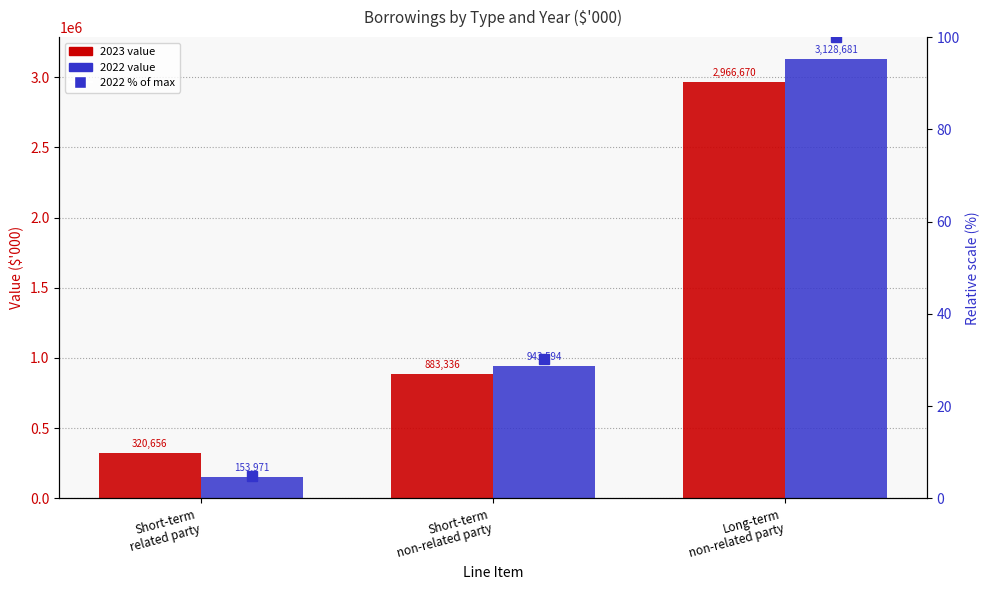

Between Long-term
non-related party and Short-term
non-related party, which is larger?

Long-term
non-related party